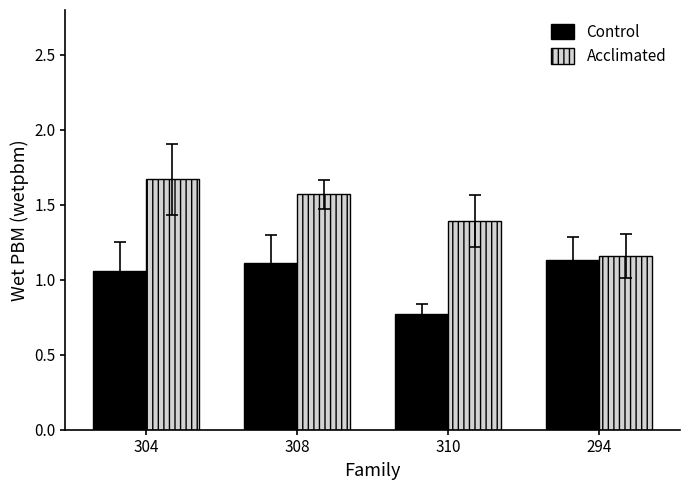

What is the spread (max minus min) of values at 308?

0.5